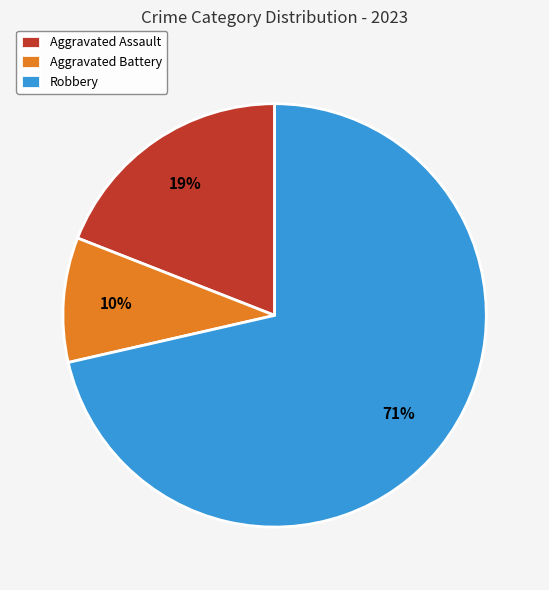

Rank the categories by value from lowest to highest.

Aggravated Battery, Aggravated Assault, Robbery